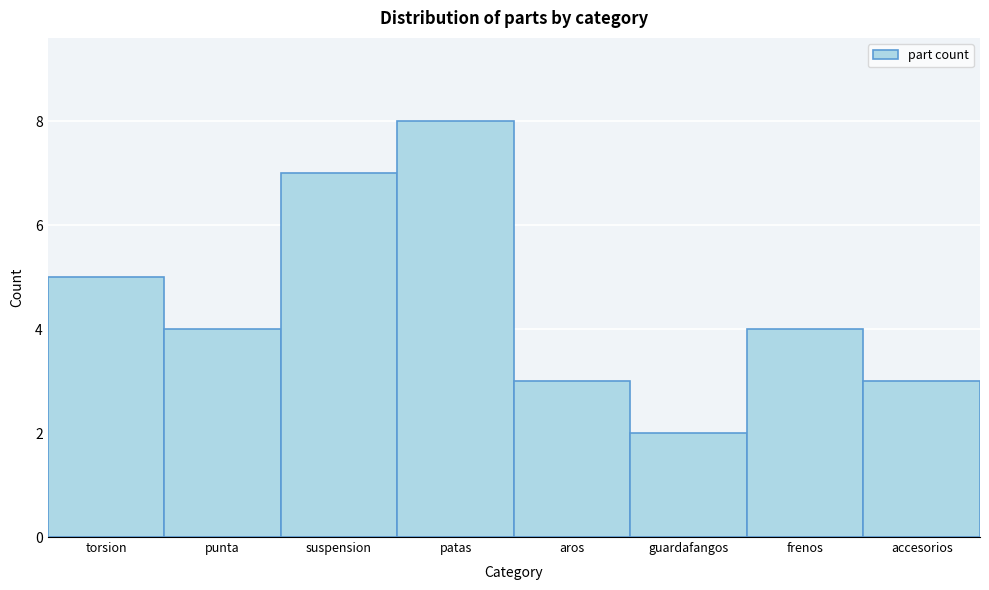

Reading right to left, transcribe all the data shown in this chart.

3	4	2	3	8	7	4	5